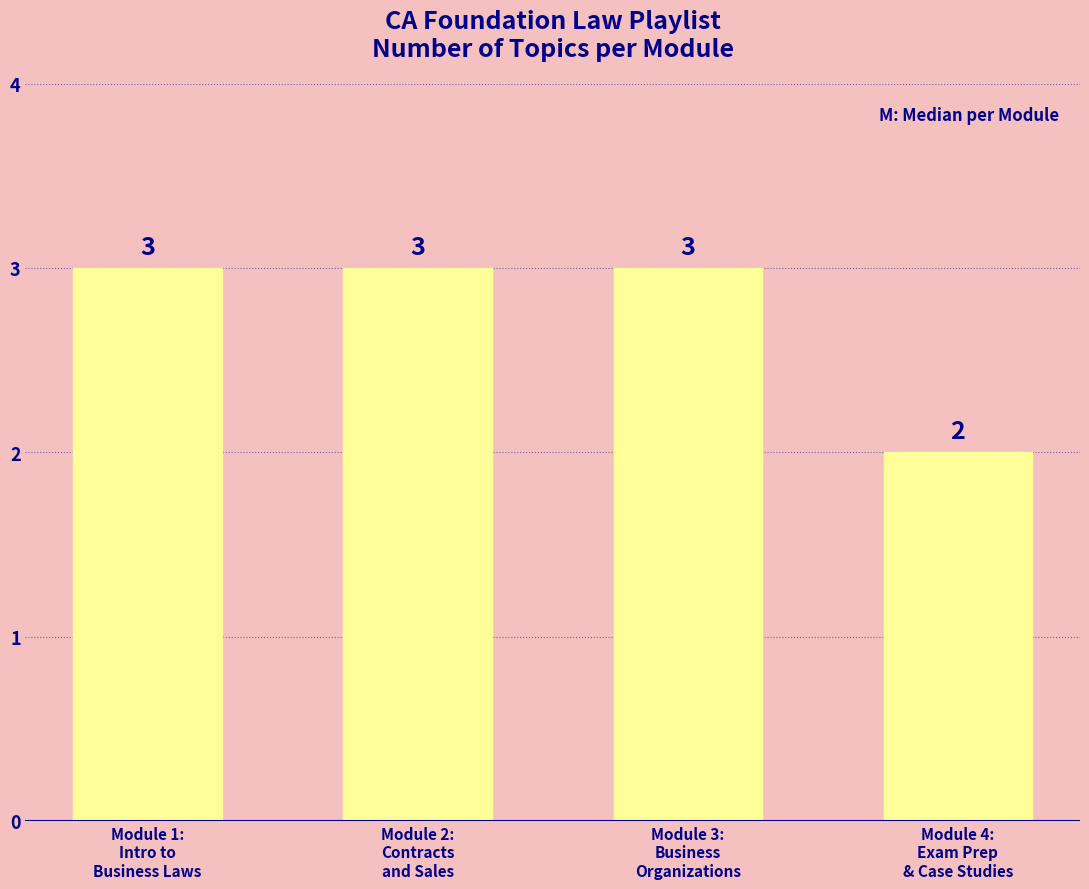

Count the values in the range 3 to 4.

3